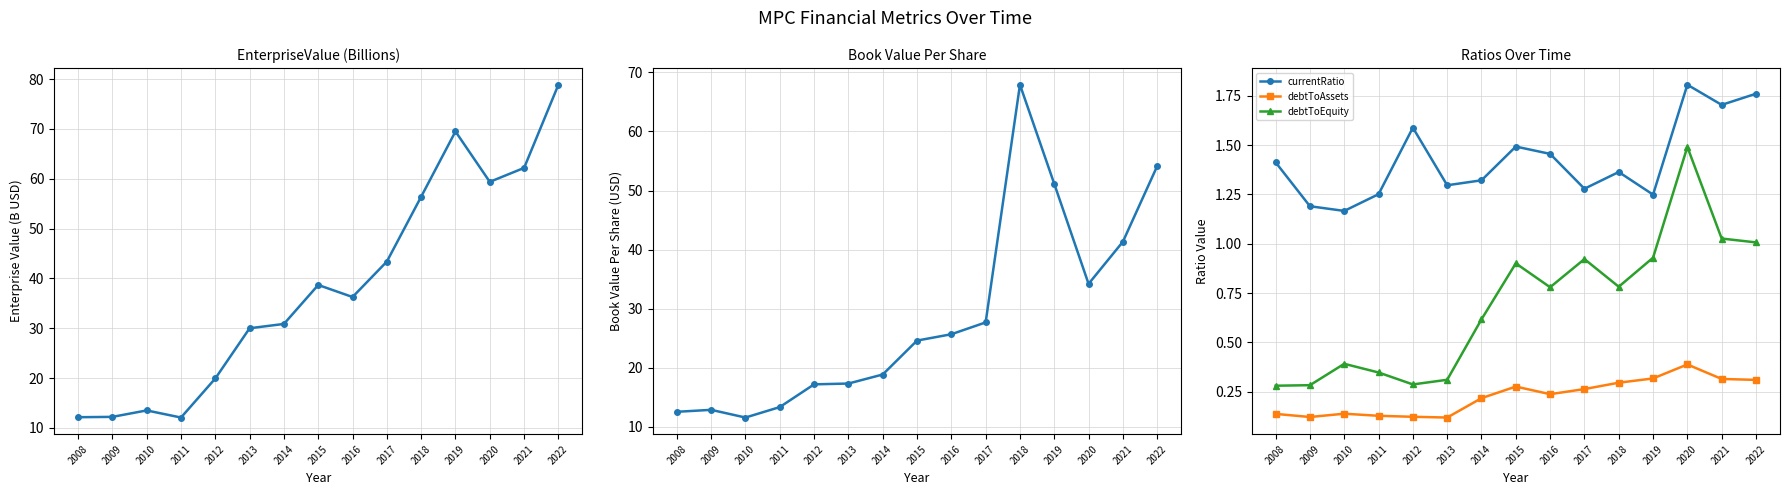

Reading left to right, extract all data points from this chart.

EnterpriseValue: 2008=12.1	2009=12.2	2010=13.5	2011=12.1	2012=19.9	2013=30.0	2014=30.9	2015=38.7	2016=36.3	2017=43.4	2018=56.4	2019=69.5	2020=59.4	2021=62.2	2022=78.9
bookValuePerShare: 2008=12.6	2009=12.9	2010=11.6	2011=13.3	2012=17.2	2013=17.3	2014=18.9	2015=24.6	2016=25.7	2017=27.7	2018=67.9	2019=51.1	2020=34.2	2021=41.3	2022=54.1
currentRatio: 2008=1.4	2009=1.2	2010=1.2	2011=1.3	2012=1.6	2013=1.3	2014=1.3	2015=1.5	2016=1.5	2017=1.3	2018=1.4	2019=1.2	2020=1.8	2021=1.7	2022=1.8
debtToAssets: 2008=0.1	2009=0.1	2010=0.1	2011=0.1	2012=0.1	2013=0.1	2014=0.2	2015=0.3	2016=0.2	2017=0.3	2018=0.3	2019=0.3	2020=0.4	2021=0.3	2022=0.3
debtToEquity: 2008=0.3	2009=0.3	2010=0.4	2011=0.3	2012=0.3	2013=0.3	2014=0.6	2015=0.9	2016=0.8	2017=0.9	2018=0.8	2019=0.9	2020=1.5	2021=1.0	2022=1.0